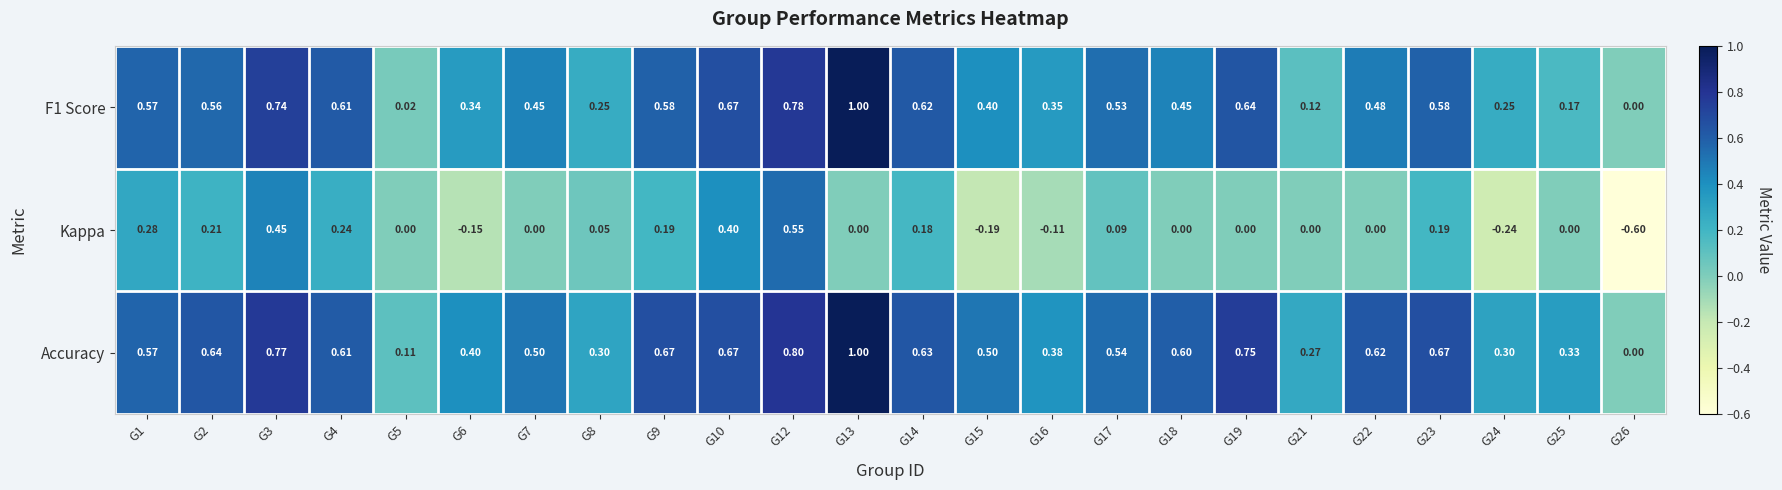

Which series has the widest spread of values?

Kappa